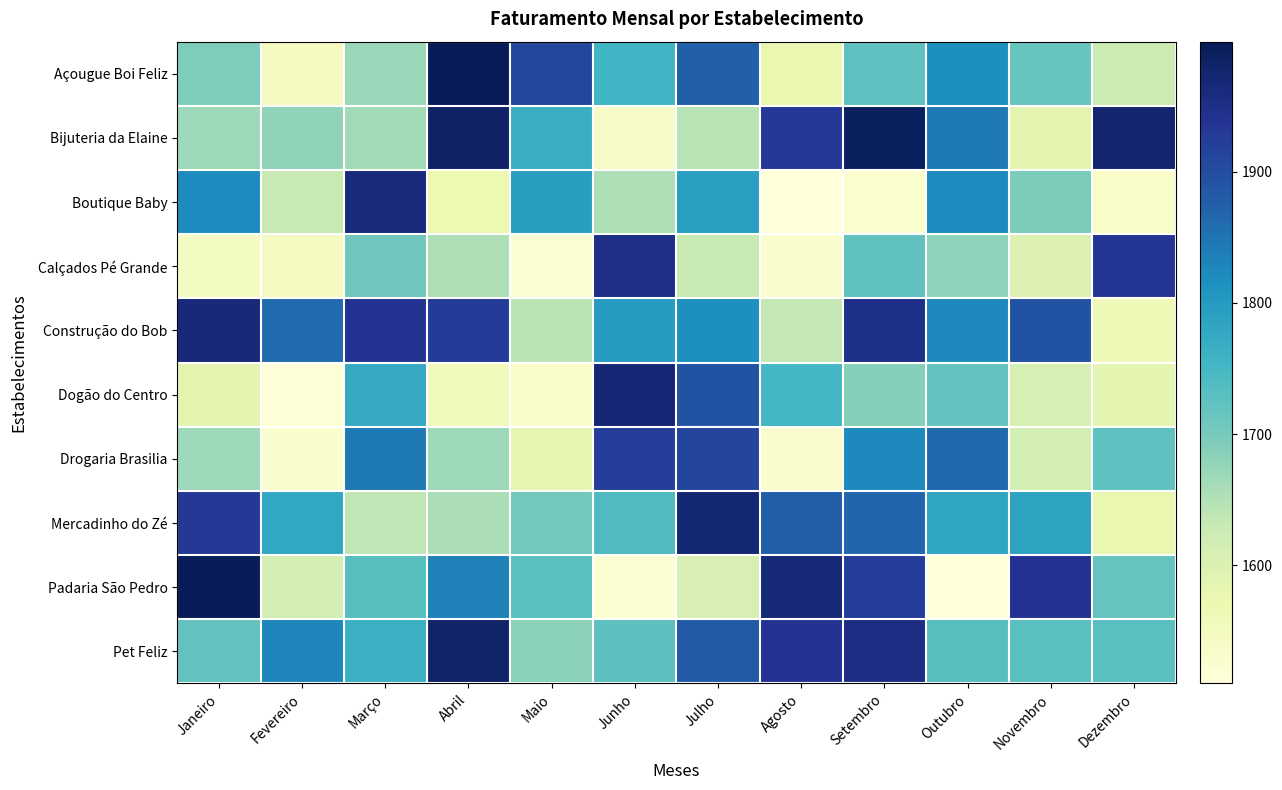

Count the number of categories in the chart.

12